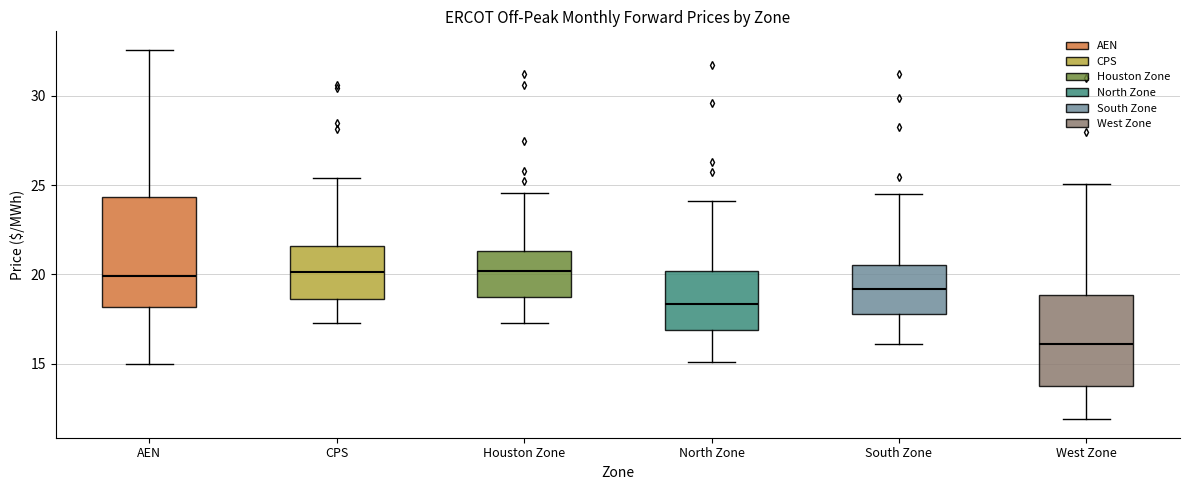

Comparing the boxes themselves (not the whiskers), which one is the tallest?

AEN